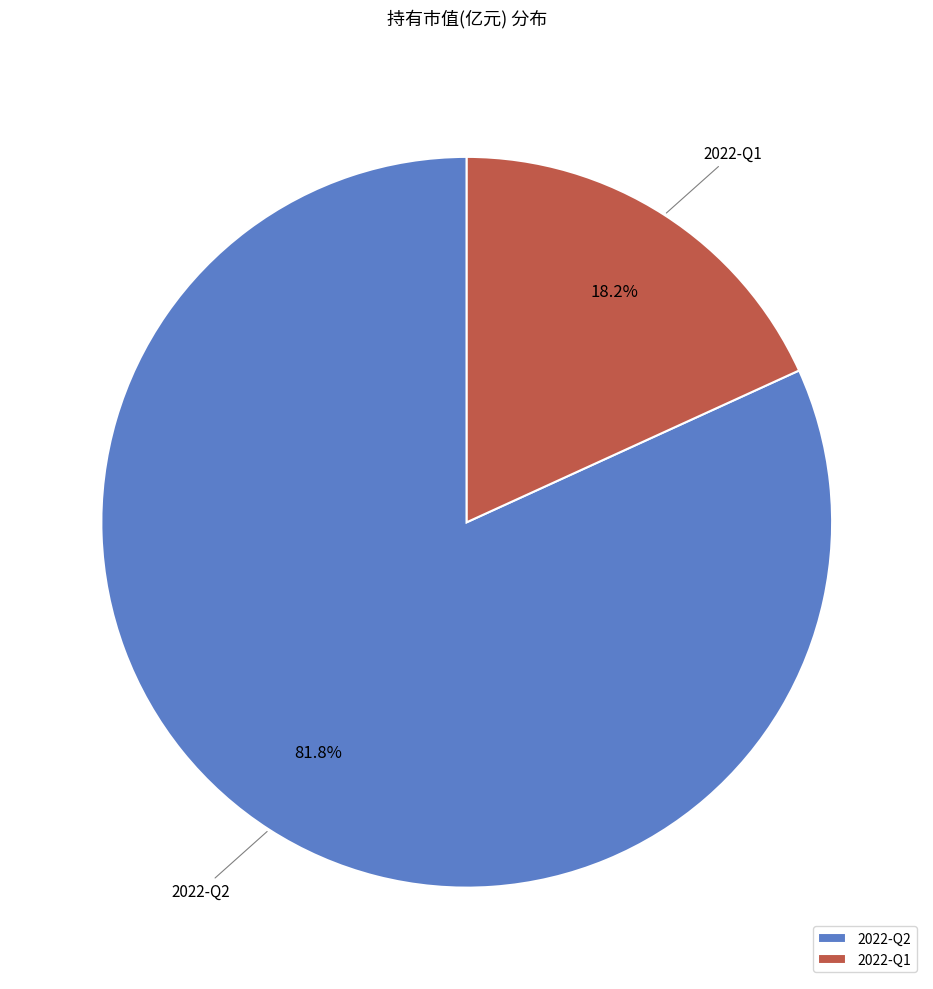

To the nearest percent, what is the difference between the 2022-Q1 and 2022-Q2 slice percentages?

64%